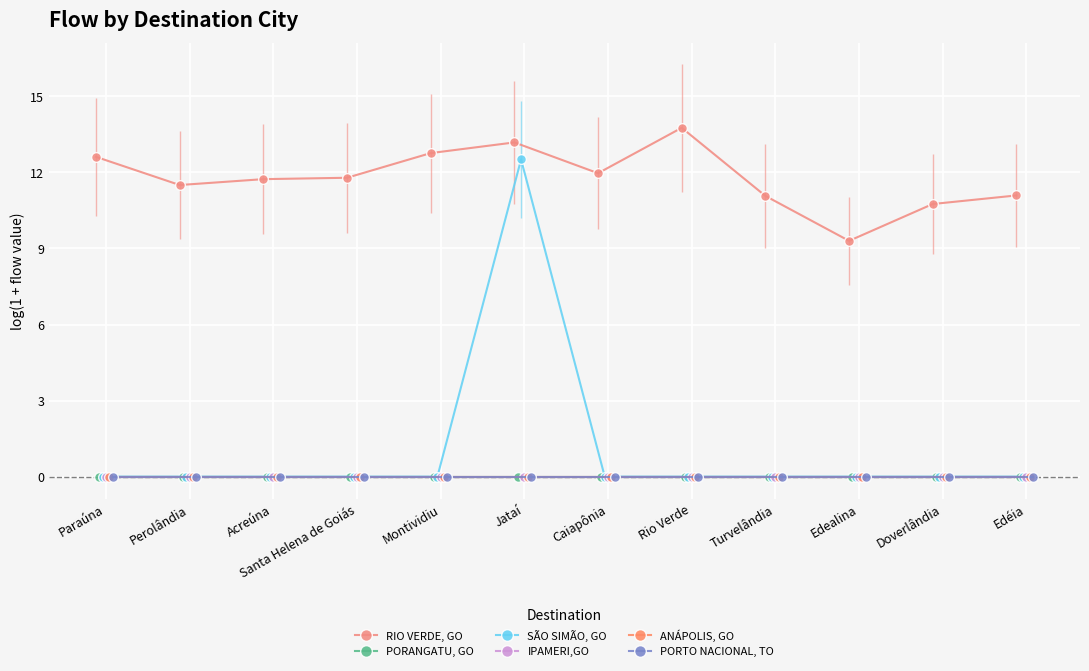

What position from the left is Jataí?

6